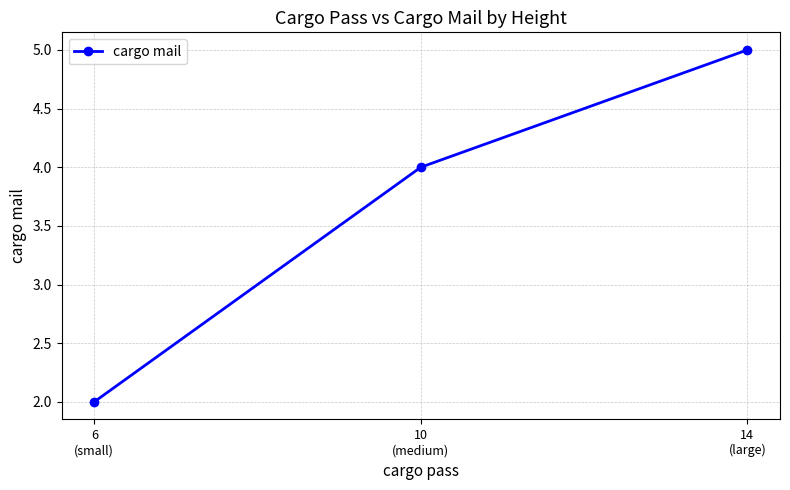

Approximately how many times larger is the value at 10
(medium) compared to 14
(large)?

0.8